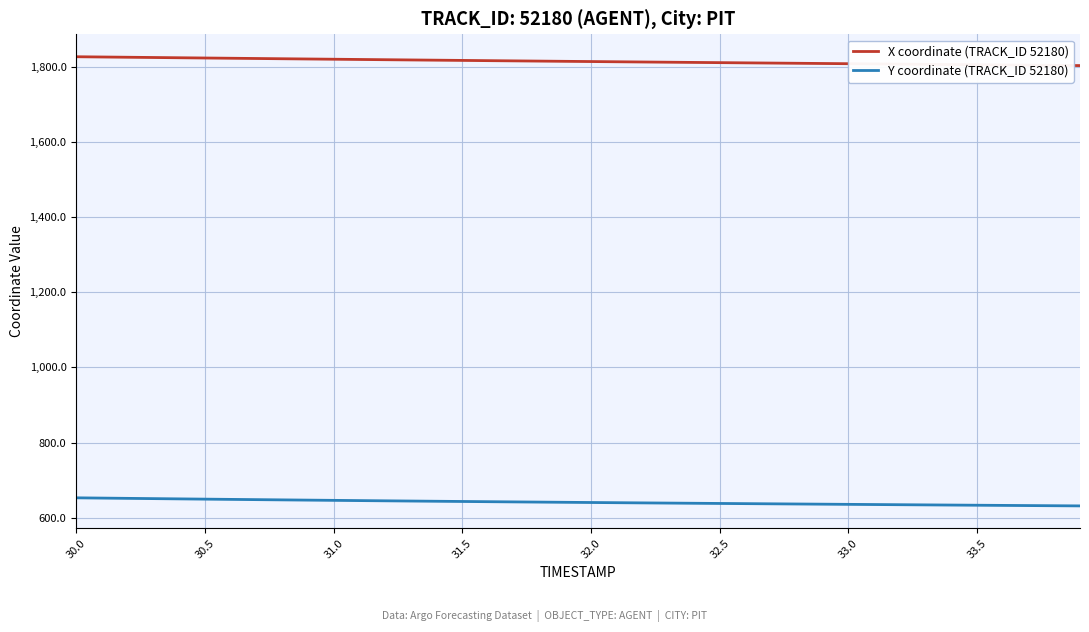

Which series has the largest total across all categories?

X coordinate (TRACK_ID 52180)